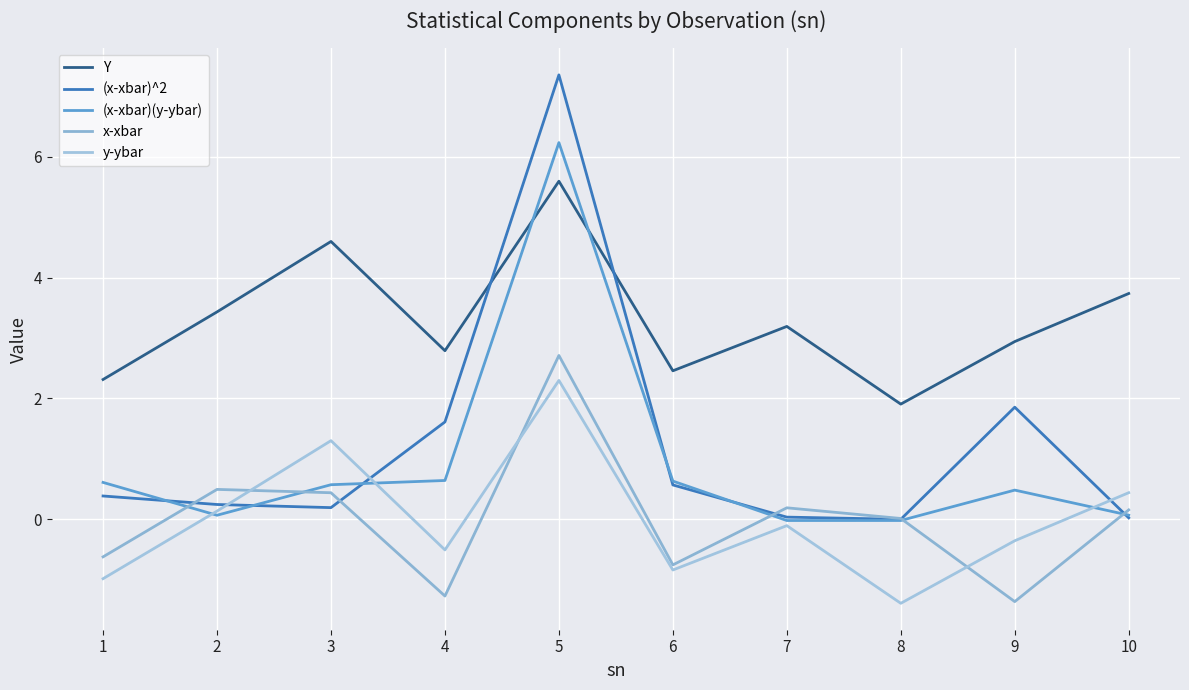

What is the difference between the x-xbar values at 4 and 3?

1.7